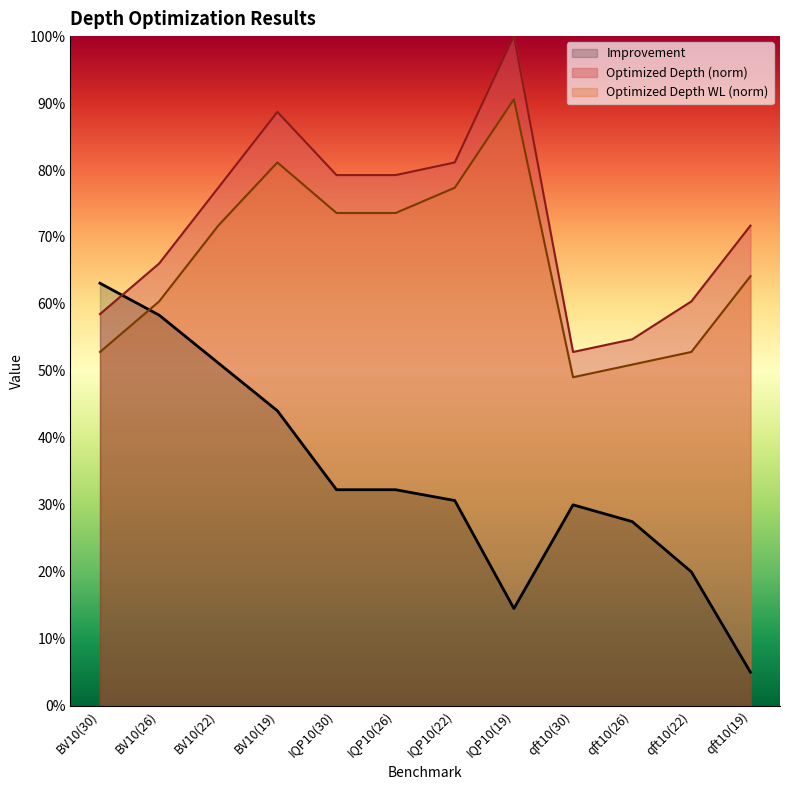

Rank the series at IQP10(22) from highest to lowest value.

Optimized Depth (norm), Optimized Depth WL (norm), Improvement